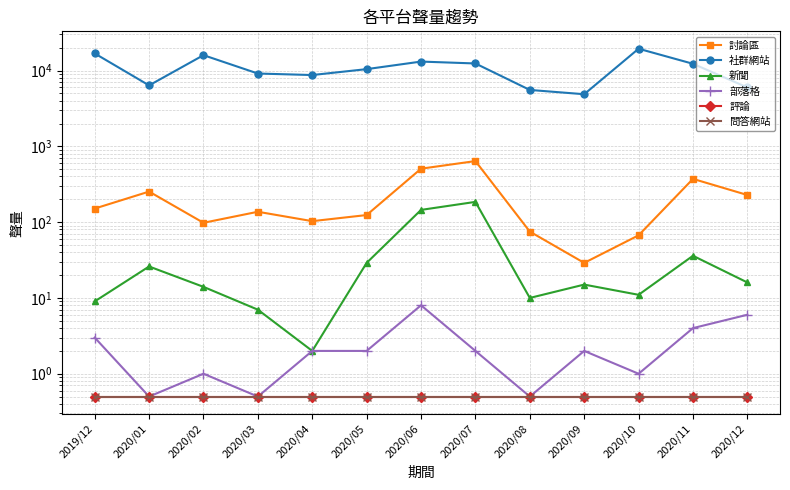

Is it true that 討論區 equals 507.0 at 2020/06?

True